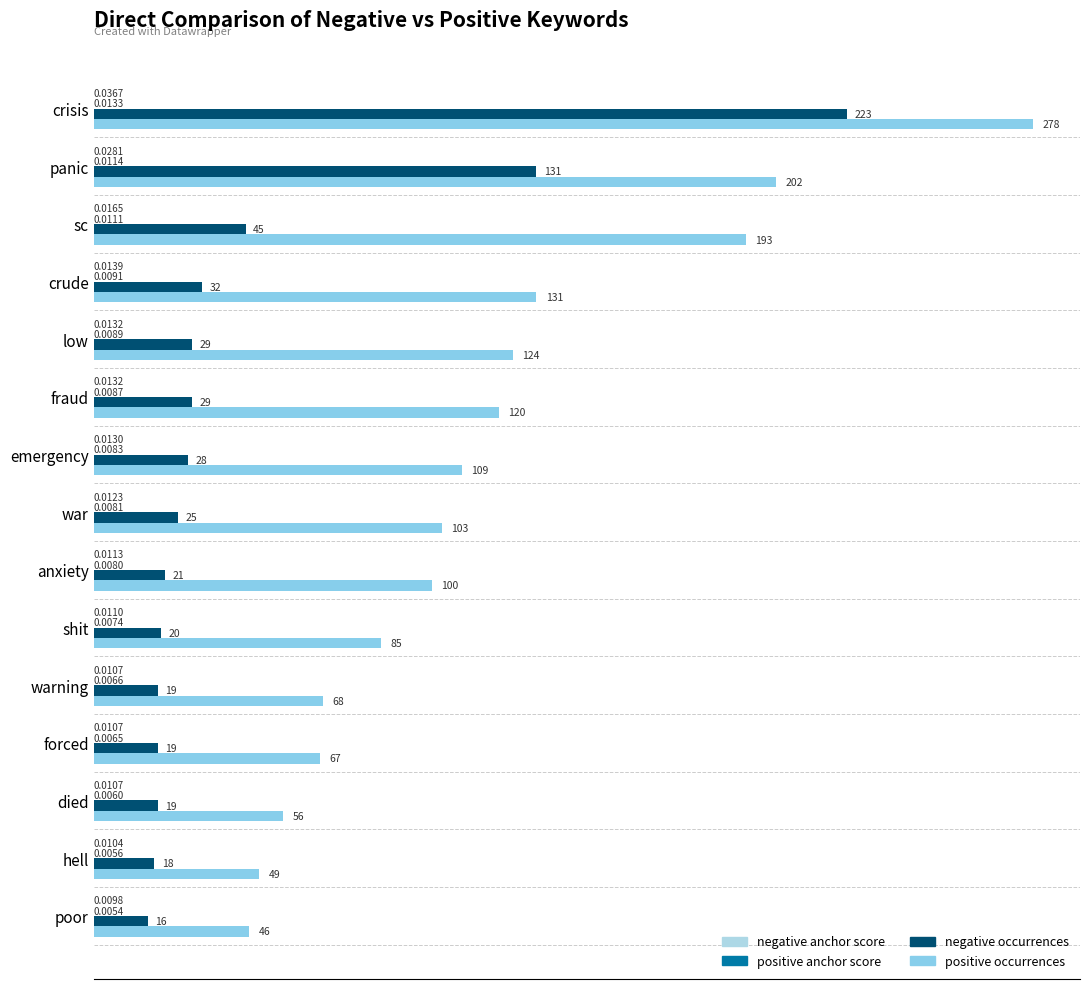

How many data points does each series have?

15